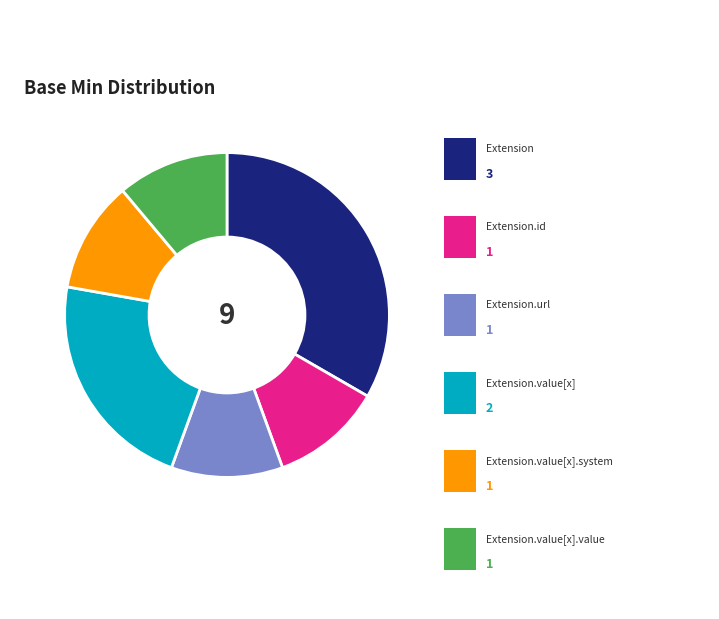

Does any single category account for the majority?

No